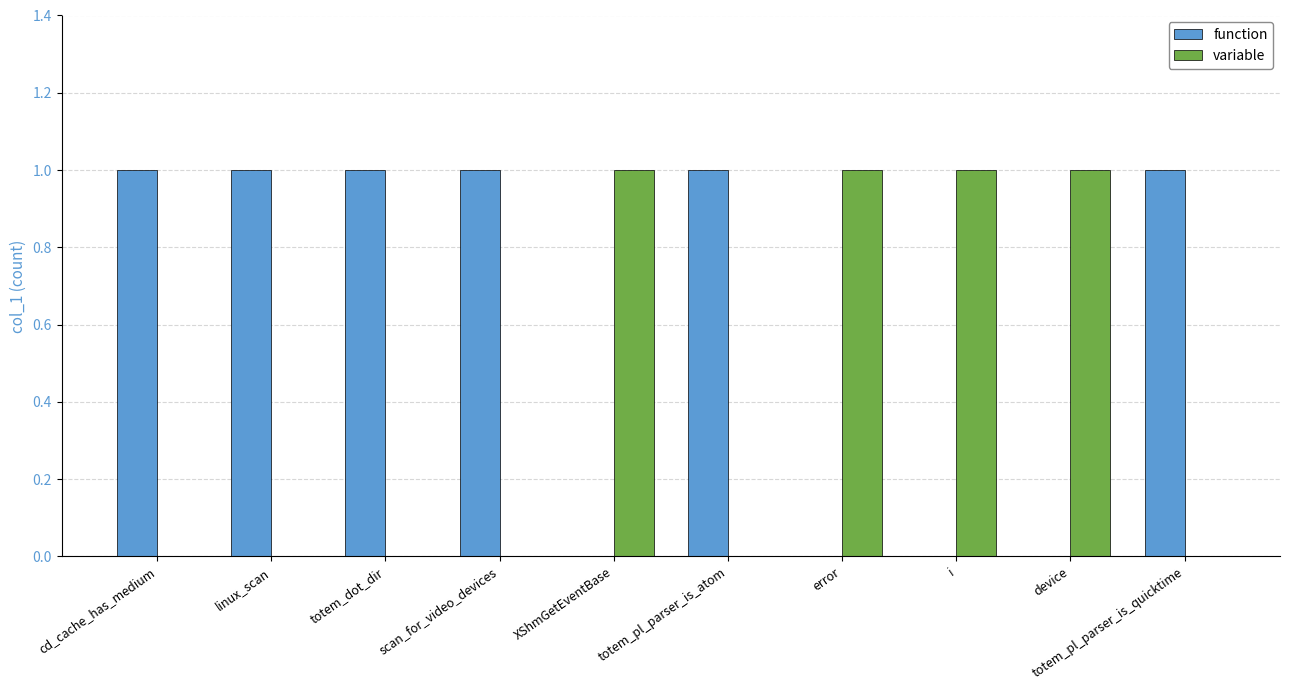

Is the value of variable at totem_dot_dir greater than the value of function at linux_scan?

No